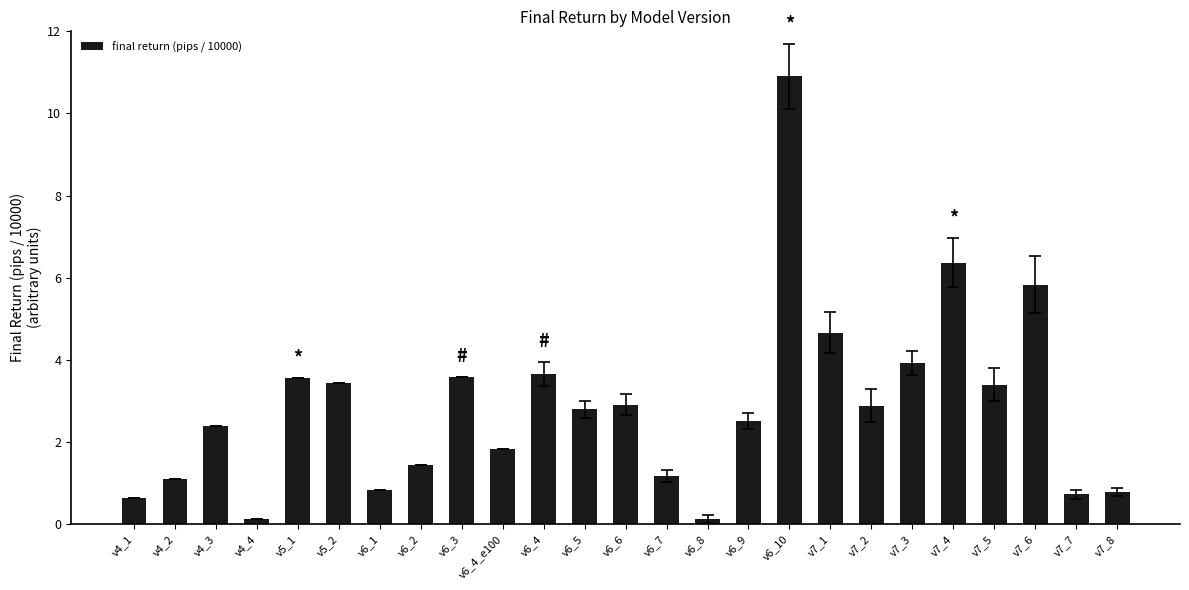

Does the chart contain any negative values?

No